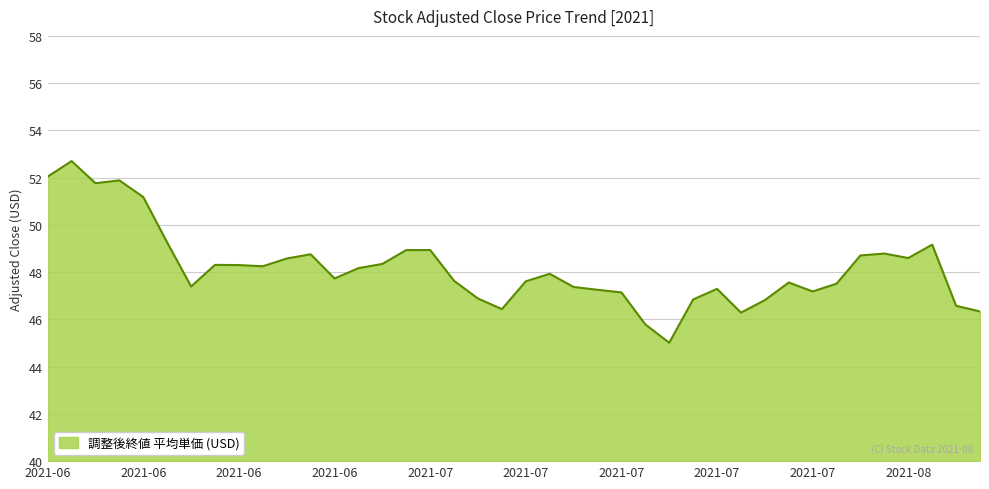

What is the greatest value displayed?

52.7